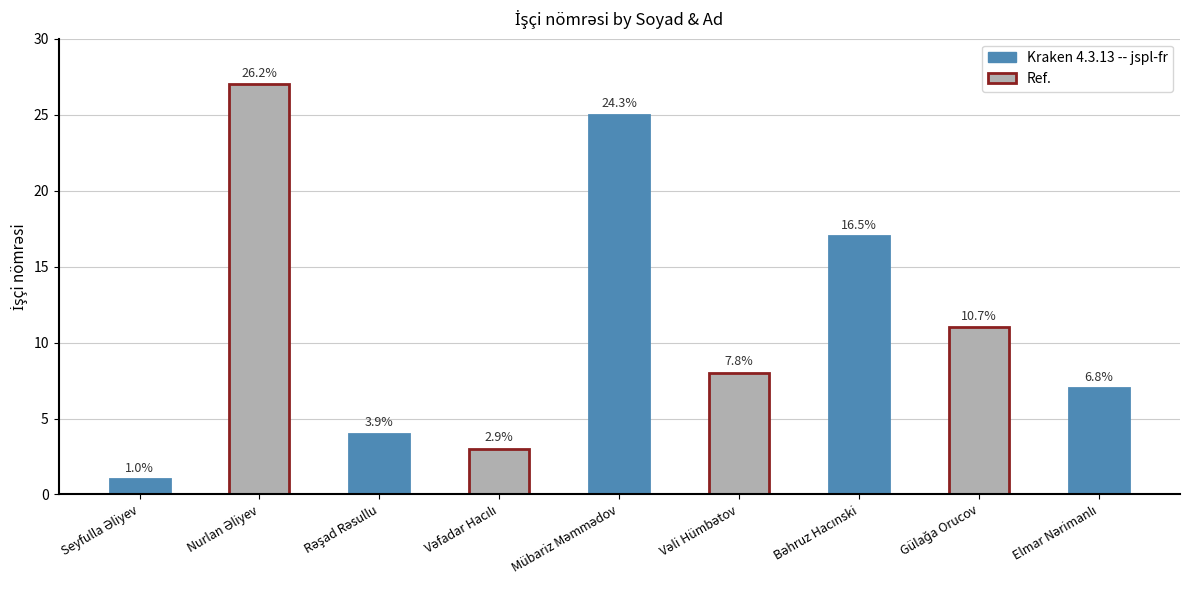

How many bars are there in total?

9